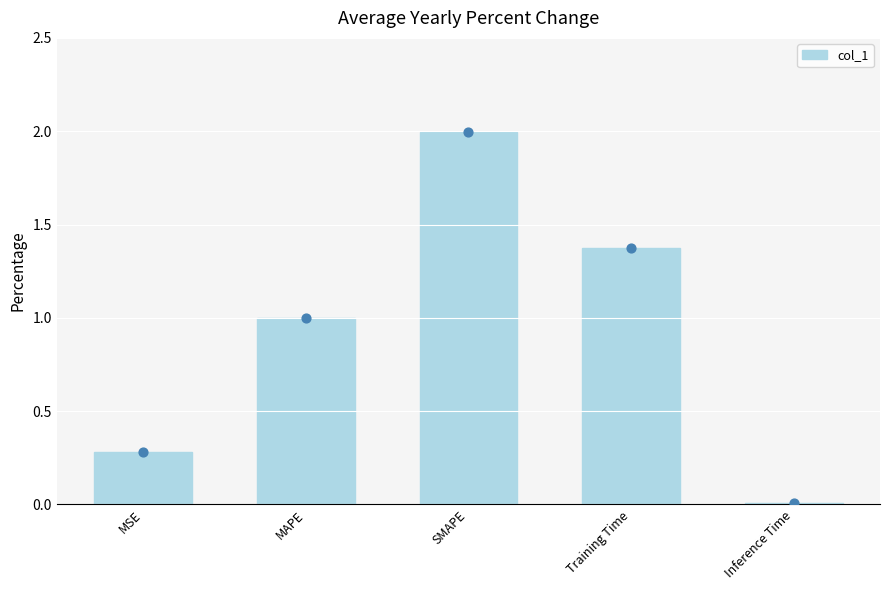

Approximately how many times larger is the value at MAPE compared to SMAPE?

0.5